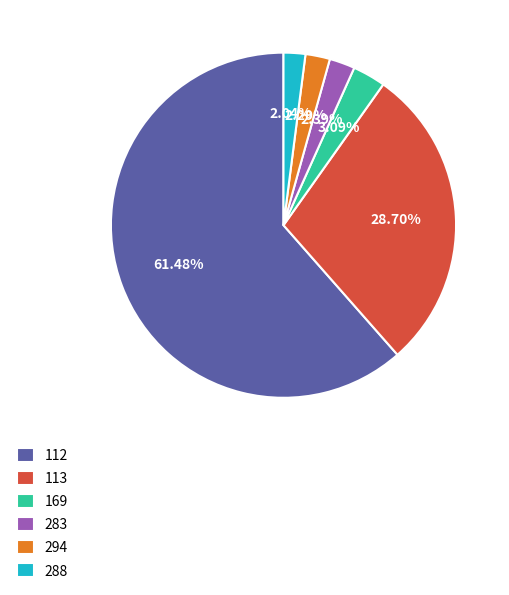

Combined, do 113 and 112 account for over 50%?

Yes